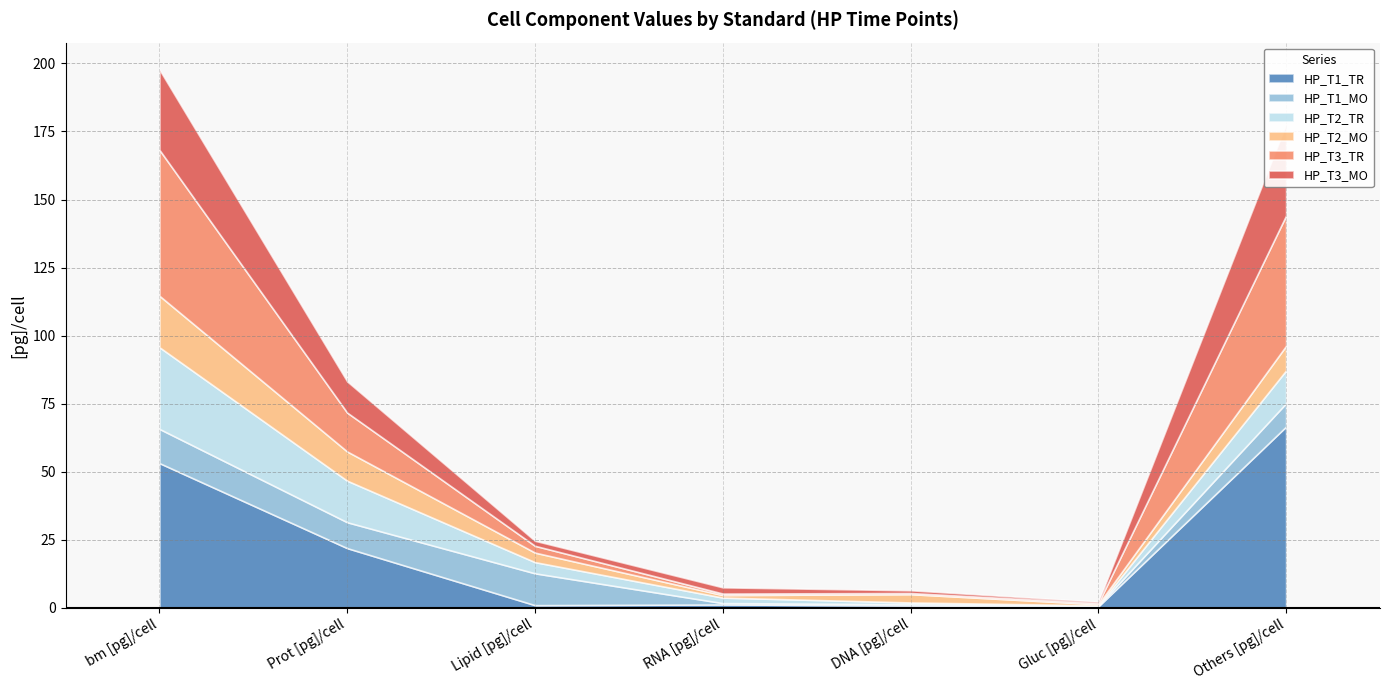

What is the sum of all HP_T2_MO values?

46.6